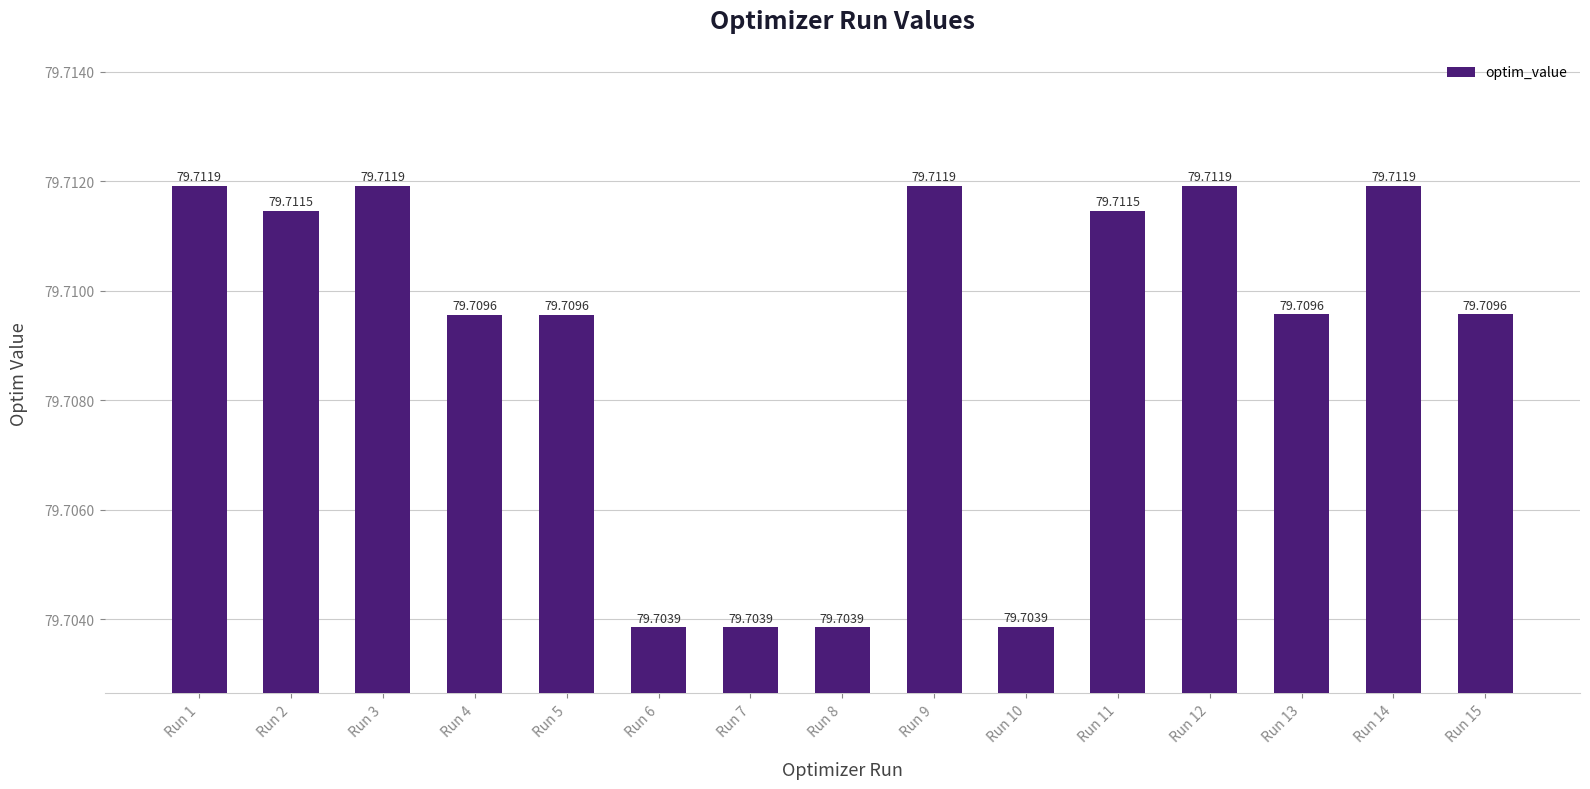

What is the smallest value displayed?

79.7